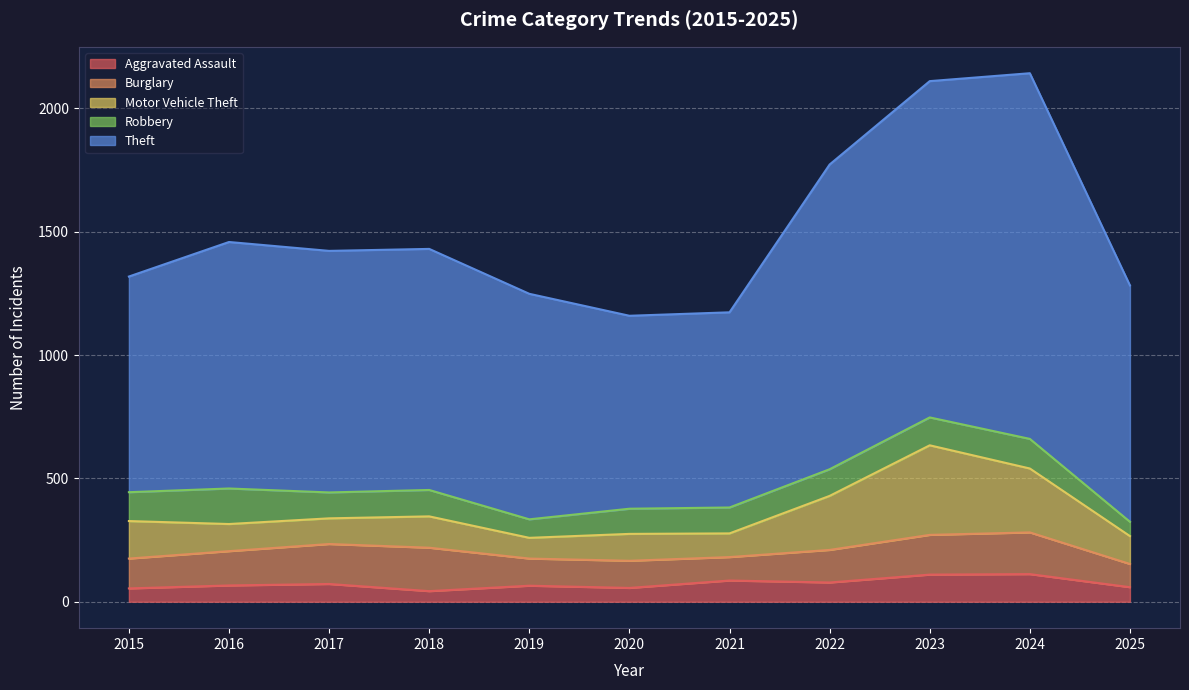

True or false: Theft and Aggravated Assault intersect in this chart.

False